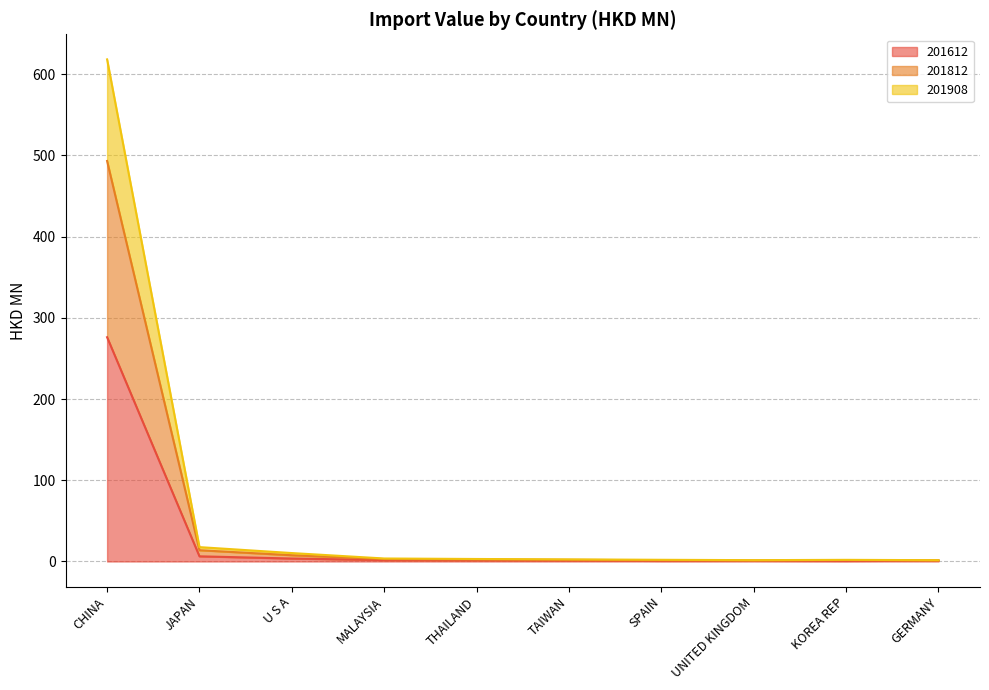

Where is 201612 nearest to the value 138?

JAPAN